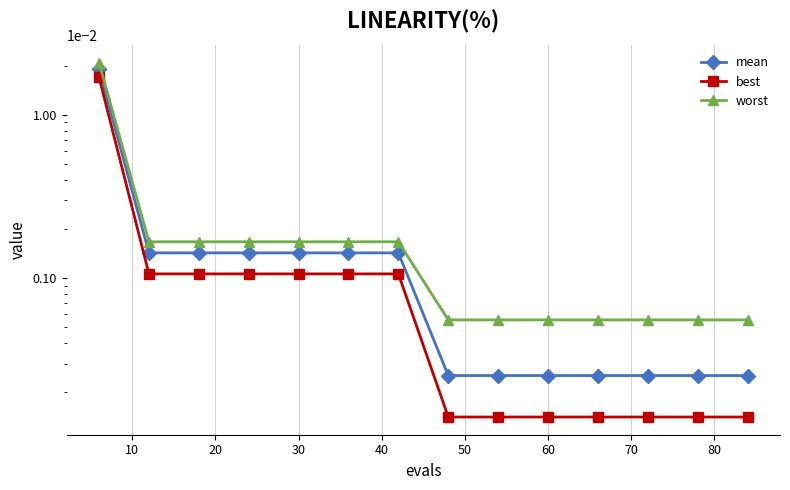

Is it true that mean equals 0.0 at 30?

True